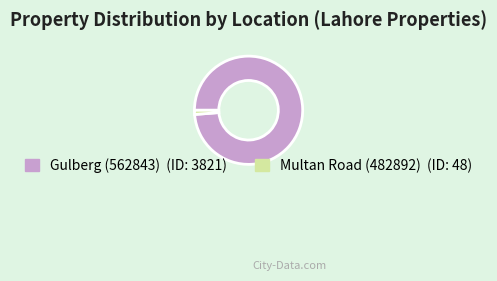

Does Multan Road (482892) account for over 50% of the chart?

No